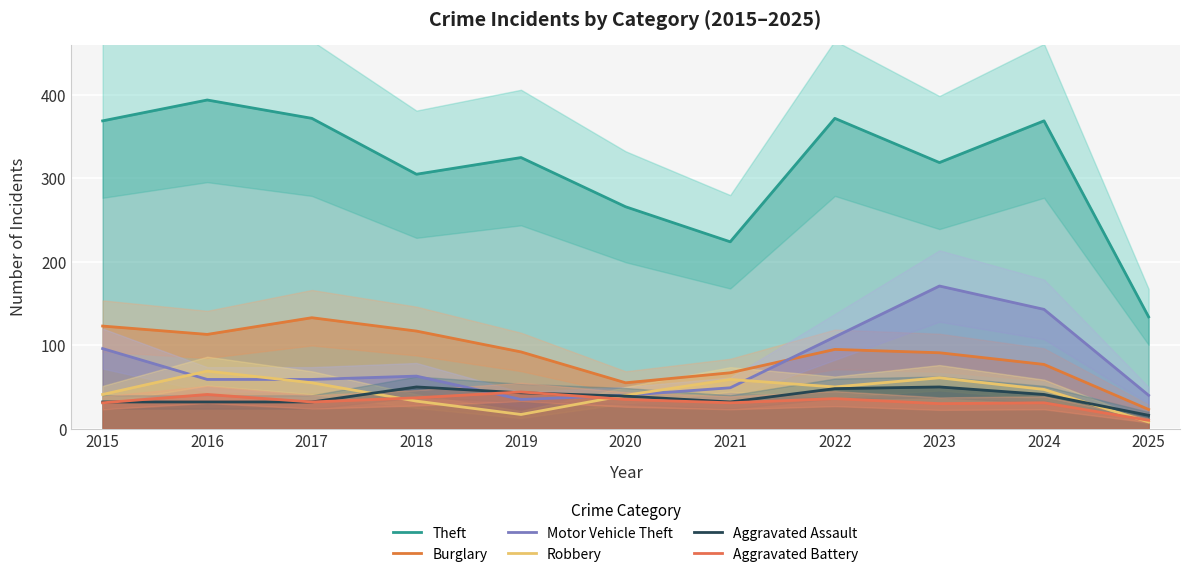

Which series has the widest spread of values?

Theft